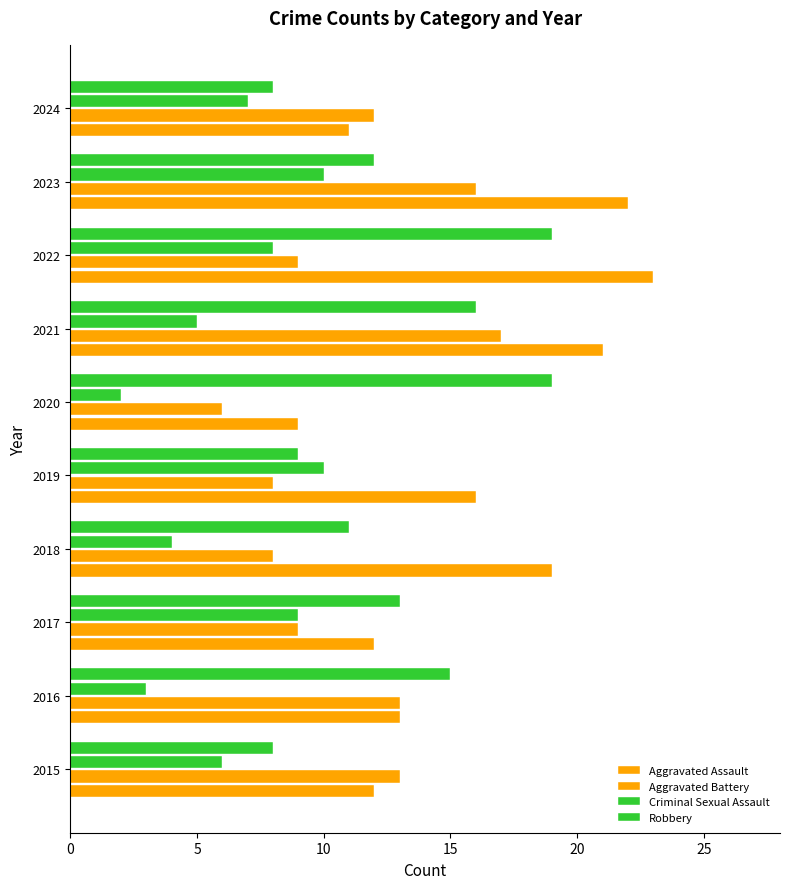

List the series in order of their peak value, highest first.

Aggravated Assault, Robbery, Aggravated Battery, Criminal Sexual Assault